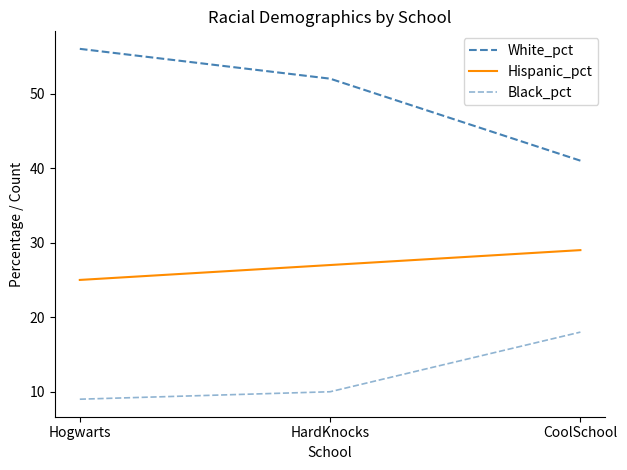

What is the average value of the Hispanic_pct series?

27